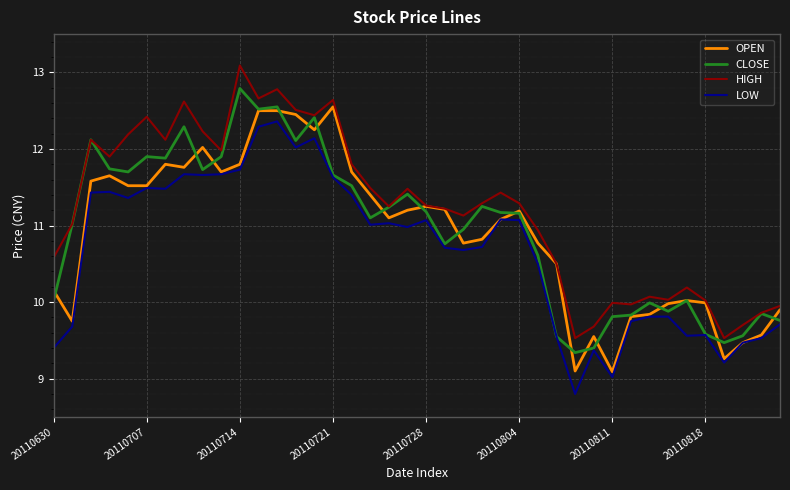

Which series has the largest total across all categories?

HIGH